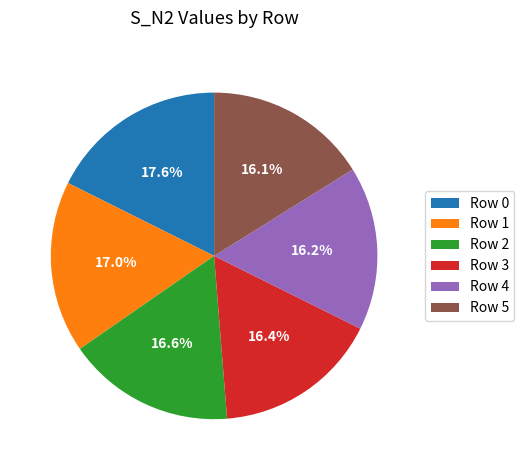

How much of the chart is everything except Row 3?

83.6%